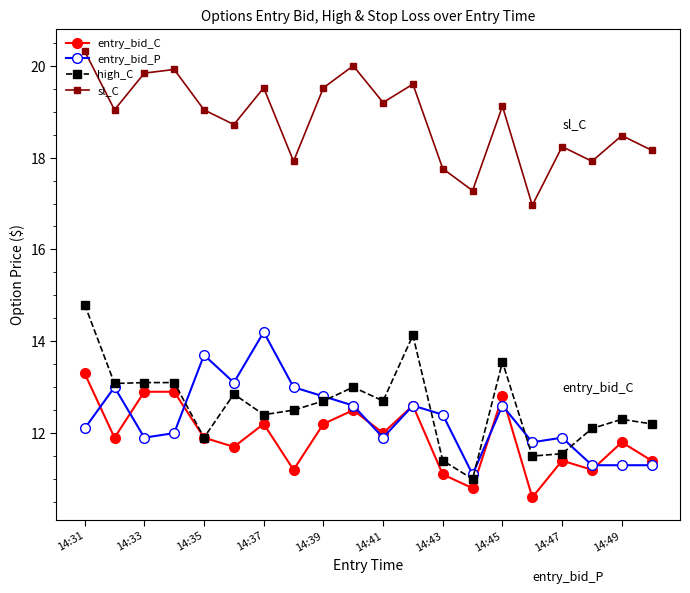

Does the chart display data point markers on the line(s)?

Yes